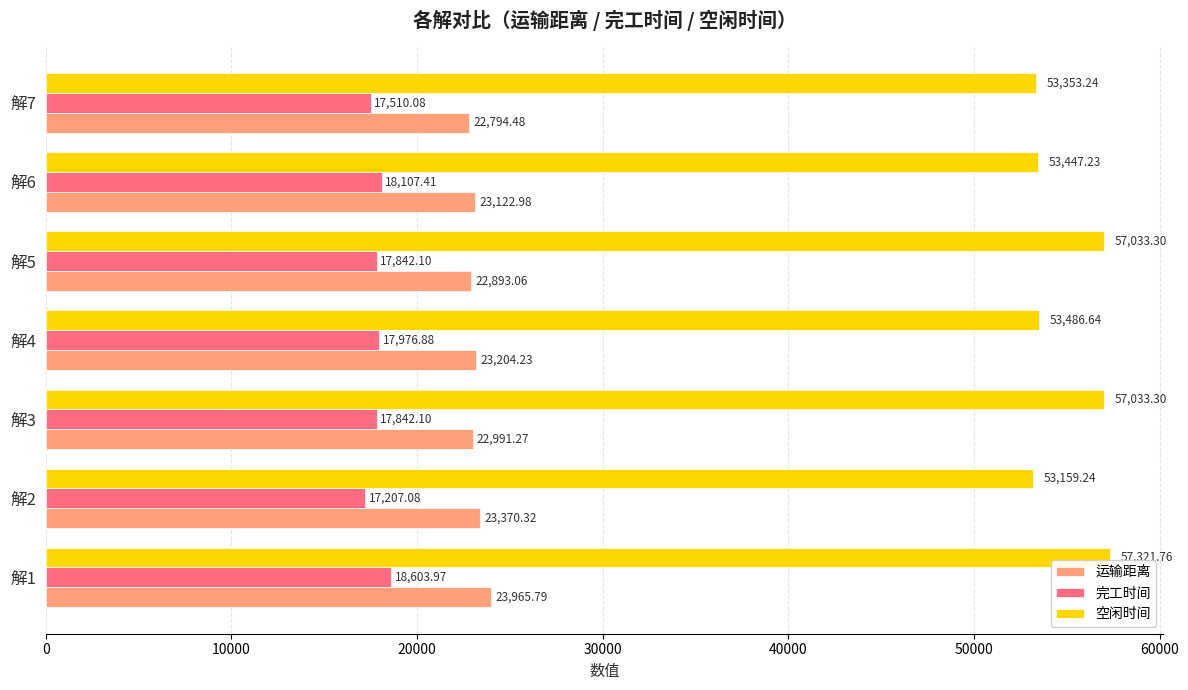

Between 解5 and 解6, which series saw the biggest shift?

空闲时间